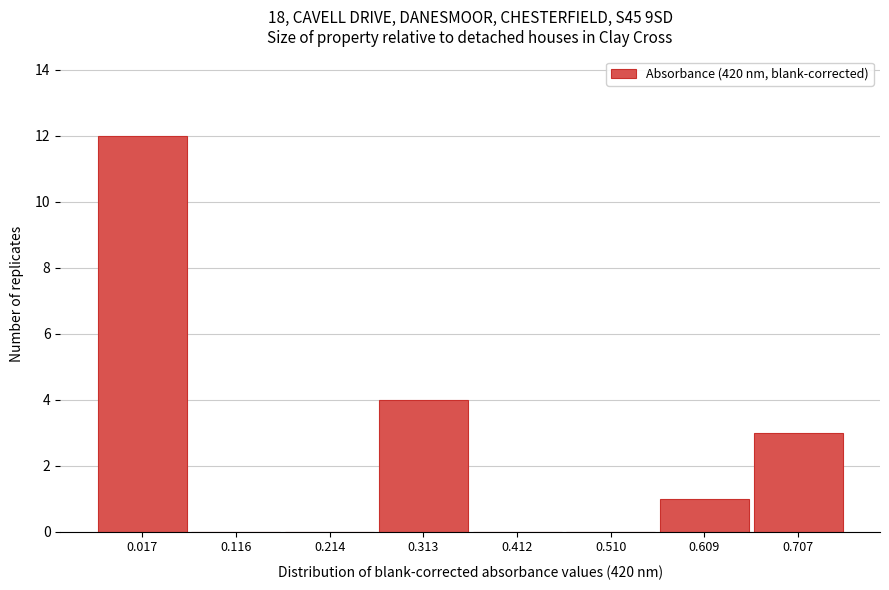

Reading right to left, transcribe all the data shown in this chart.

0.707=3	0.609=1	0.510=0	0.412=0	0.313=4	0.214=0	0.116=0	0.017=12